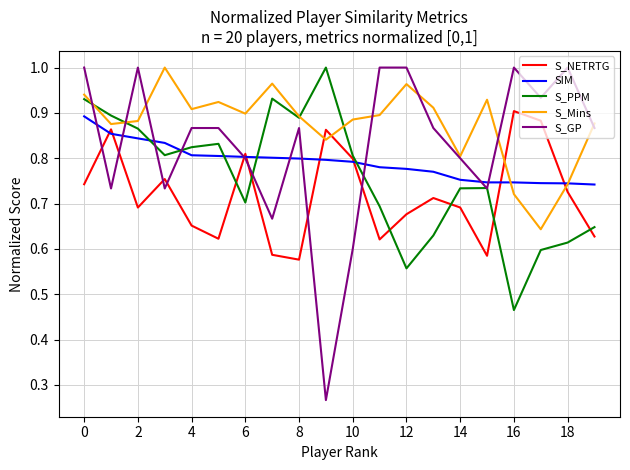

Which series has the largest range (max minus min)?

S_GP